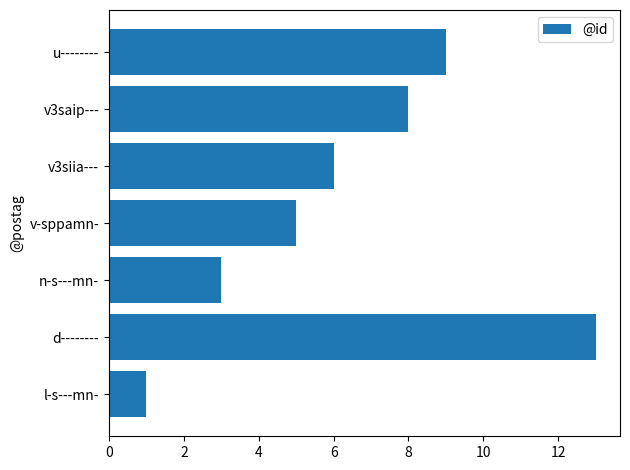

Read the value at n-s---mn-.

3